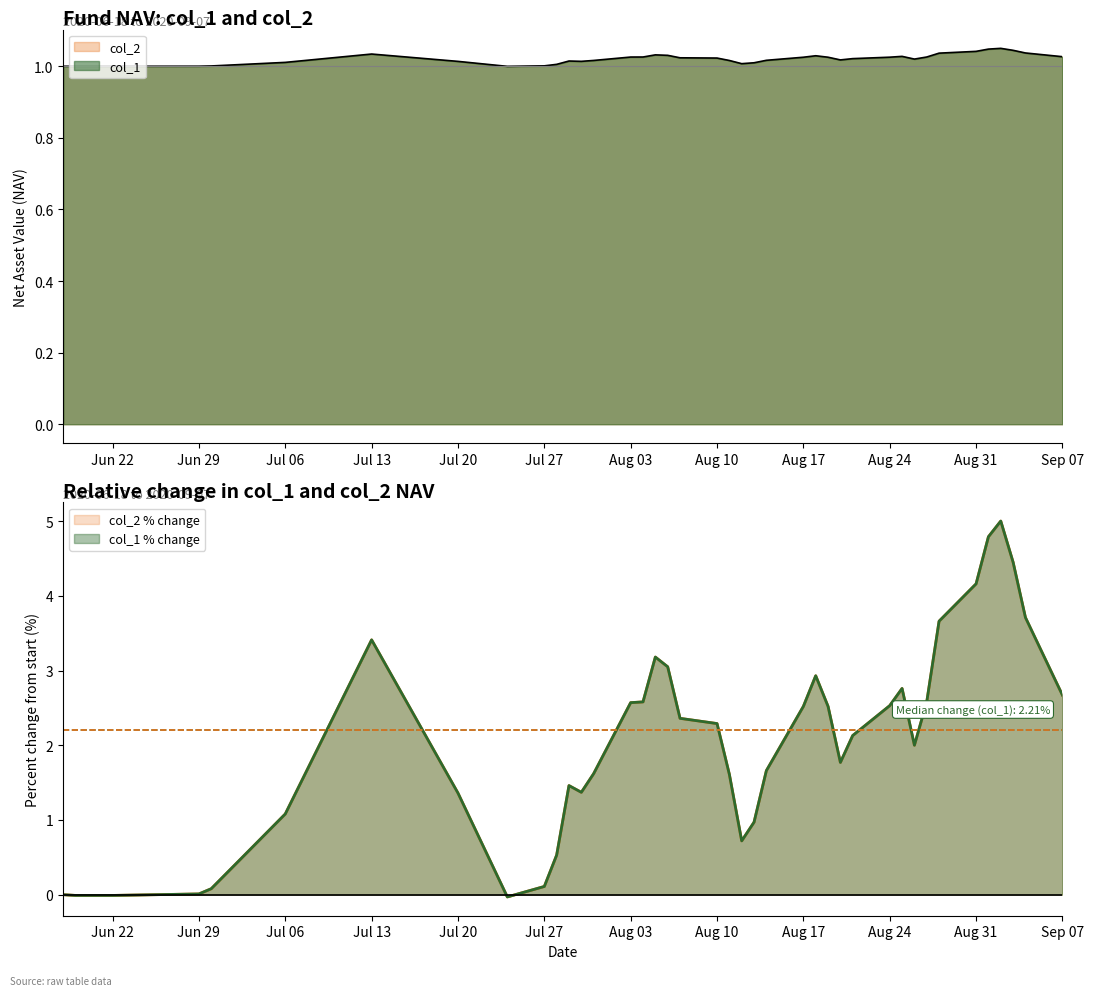

What is the average value of the col_2 series?

2.1